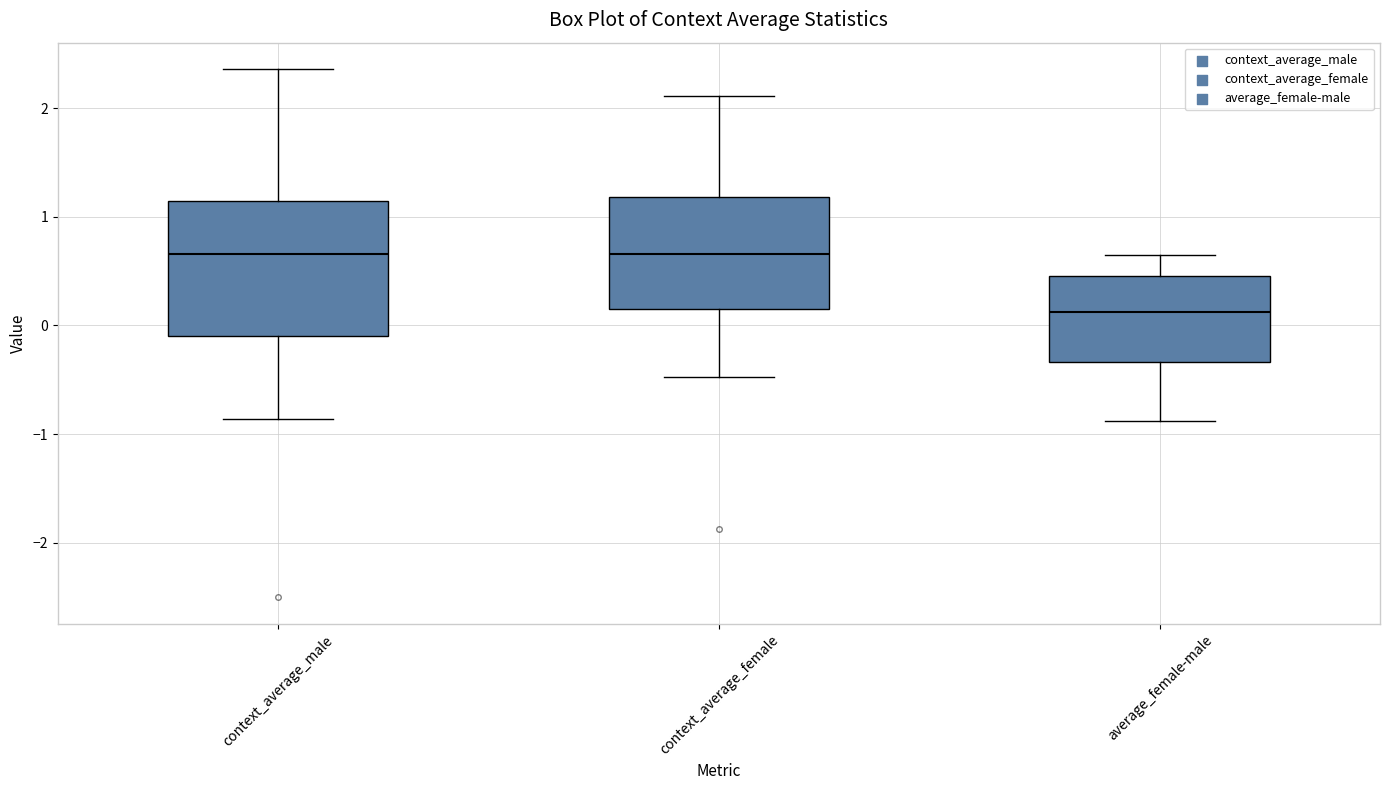

Which box is the tallest, from its lower edge to its upper edge?

context_average_male